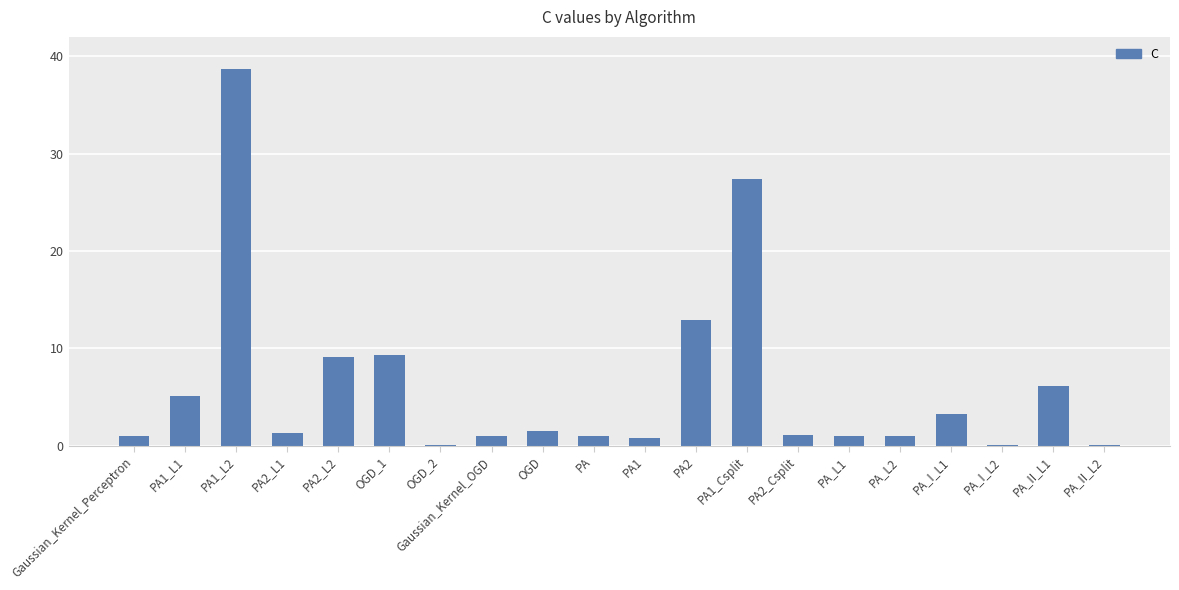

How many distinct data groups are displayed?

1